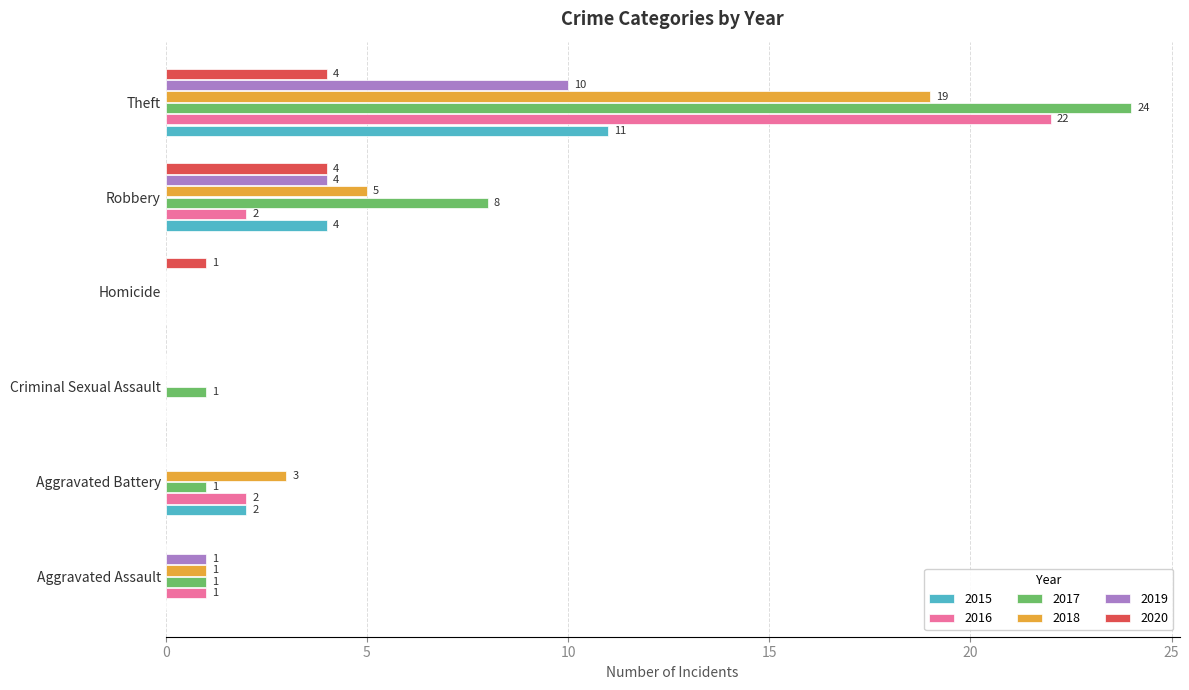

What is the sum of all 2015 values?

17